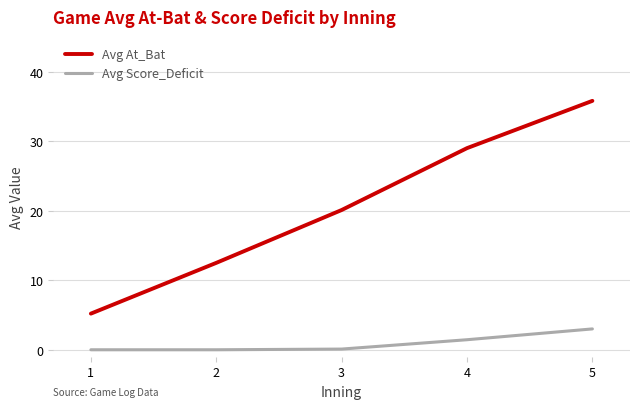

The value of Avg Score_Deficit at 2 is -2.0. True or false?

False